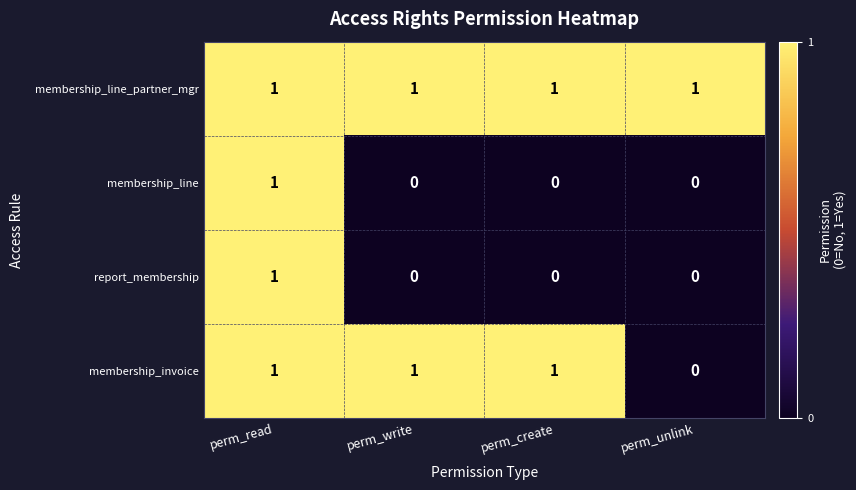

The value of report_membership at perm_unlink is 0. True or false?

True